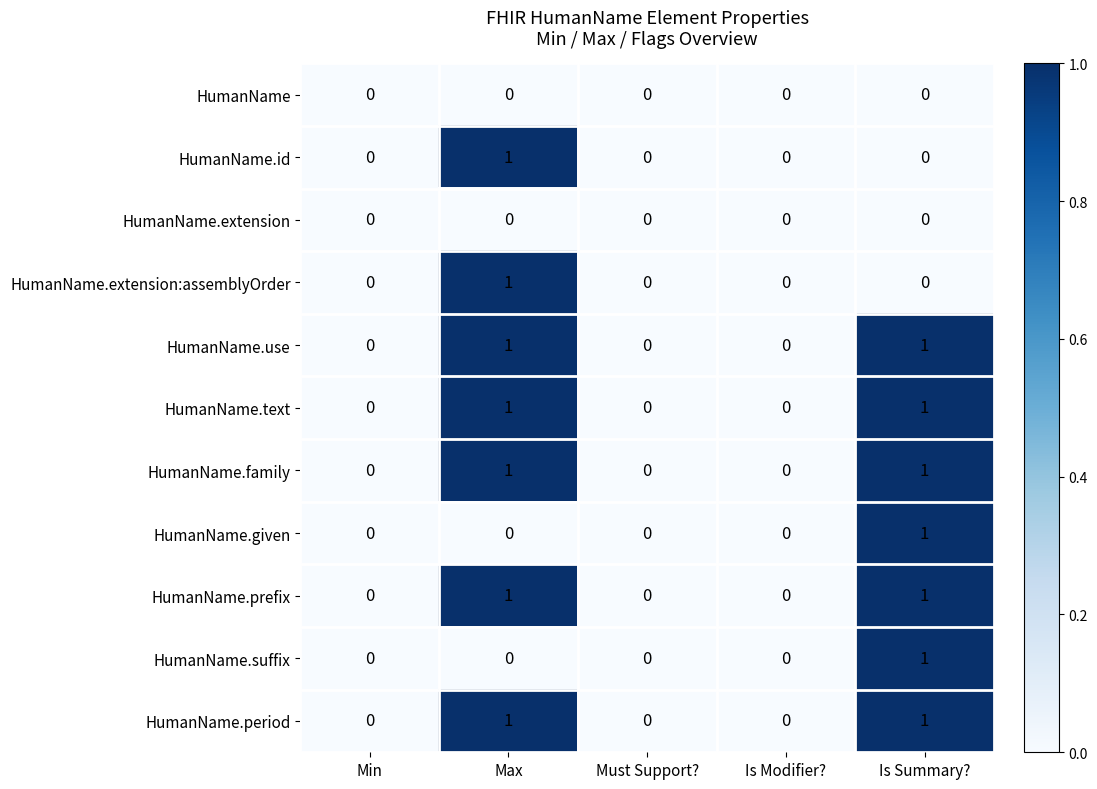

The HumanName.id series shows 0 at Max. True or false?

False